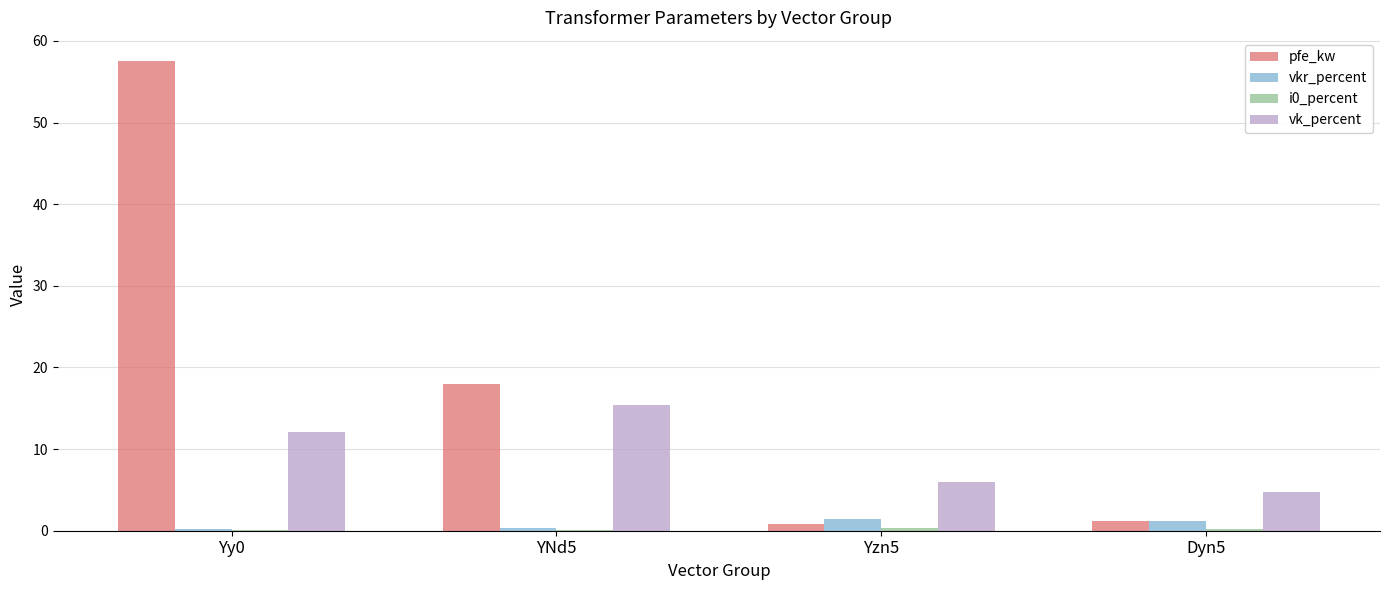

The pfe_kw series shows 18.0 at YNd5. True or false?

True